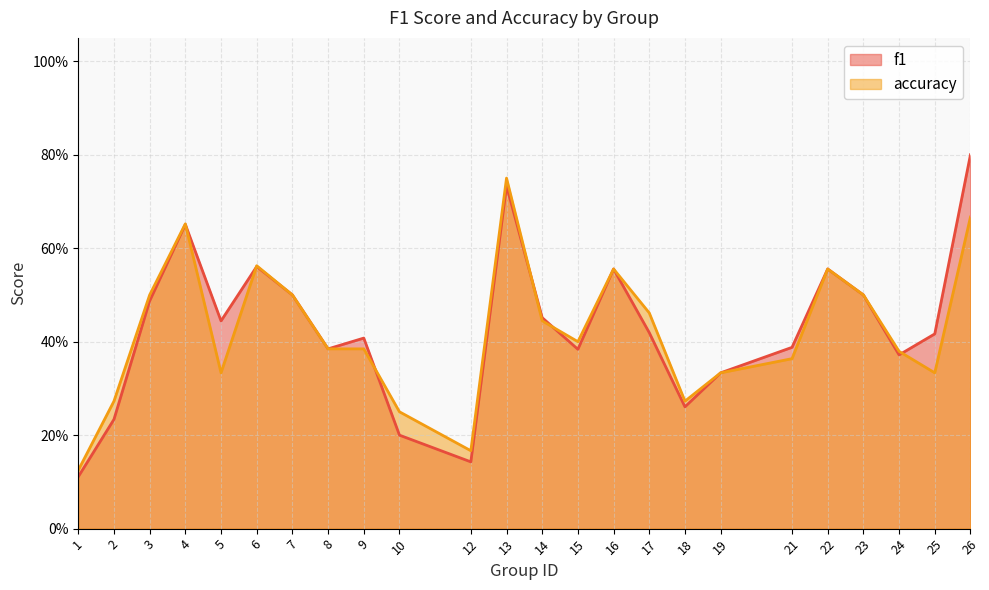

After their last crossing, which series has the higher values: accuracy or f1?

f1